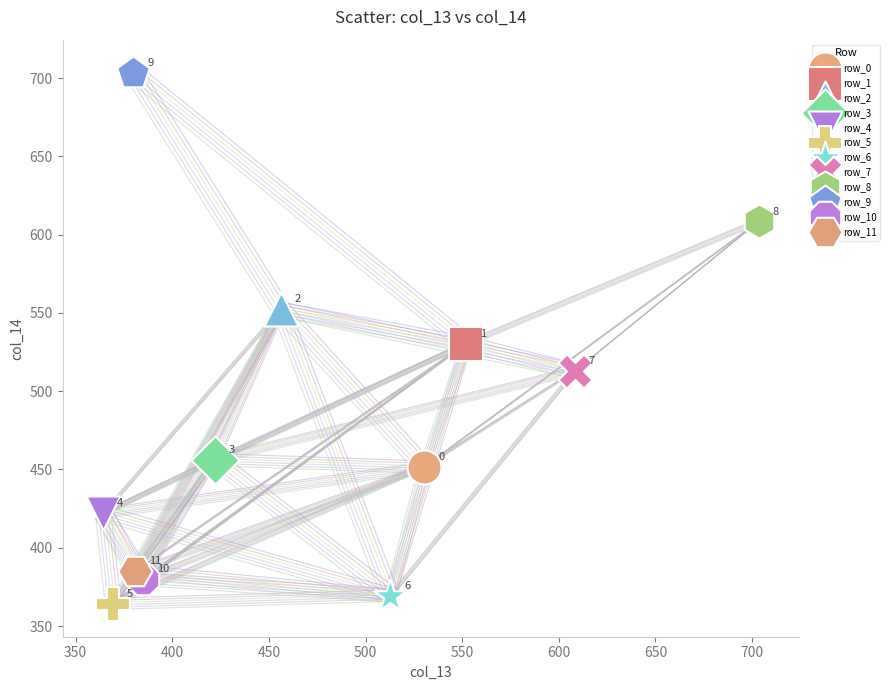

What are all the series names shown in the legend?

row_0, row_1, row_2, row_3, row_4, row_5, row_6, row_7, row_8, row_9, row_10, row_11